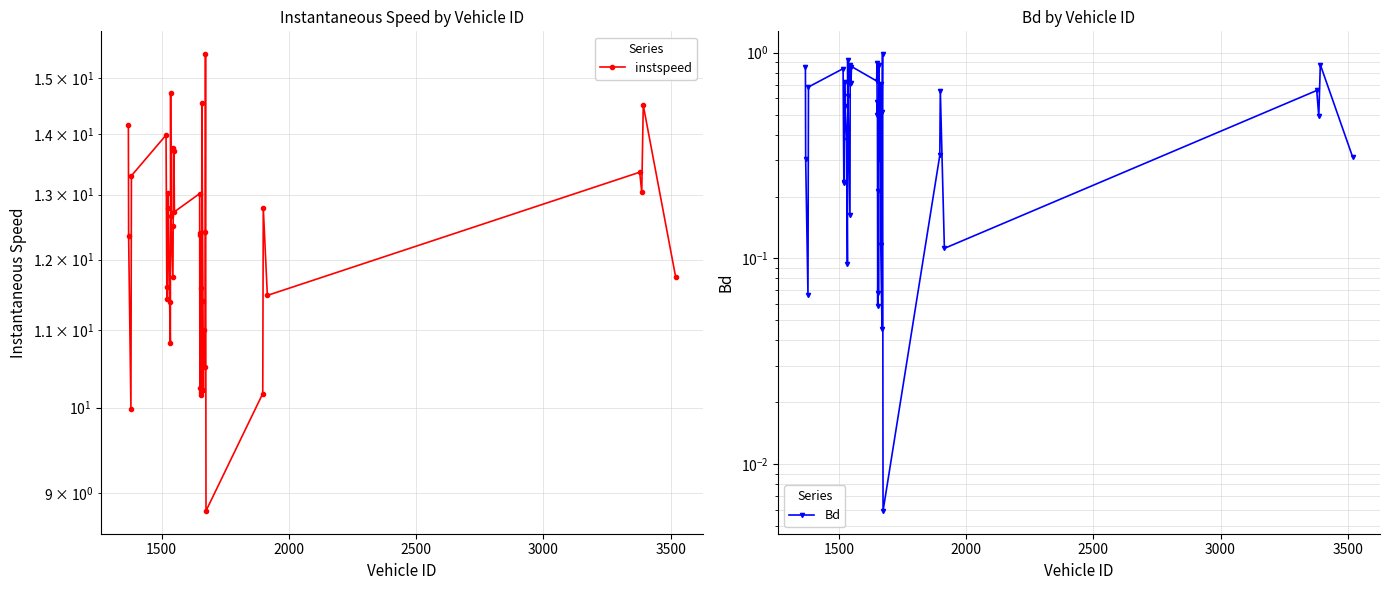

What are all the series names shown in the legend?

instspeed, Bd